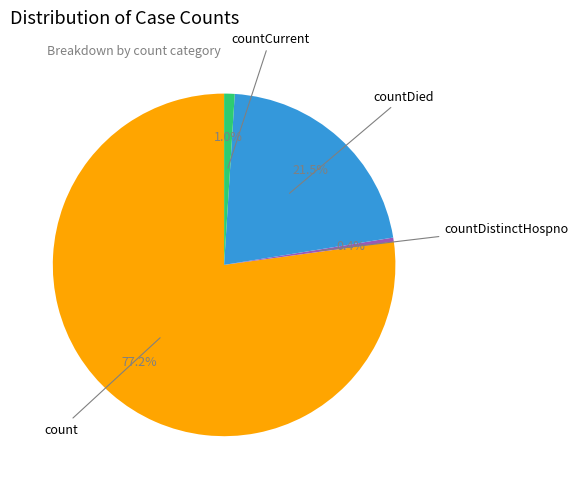

Is there any slice that represents more than half of the pie?

Yes